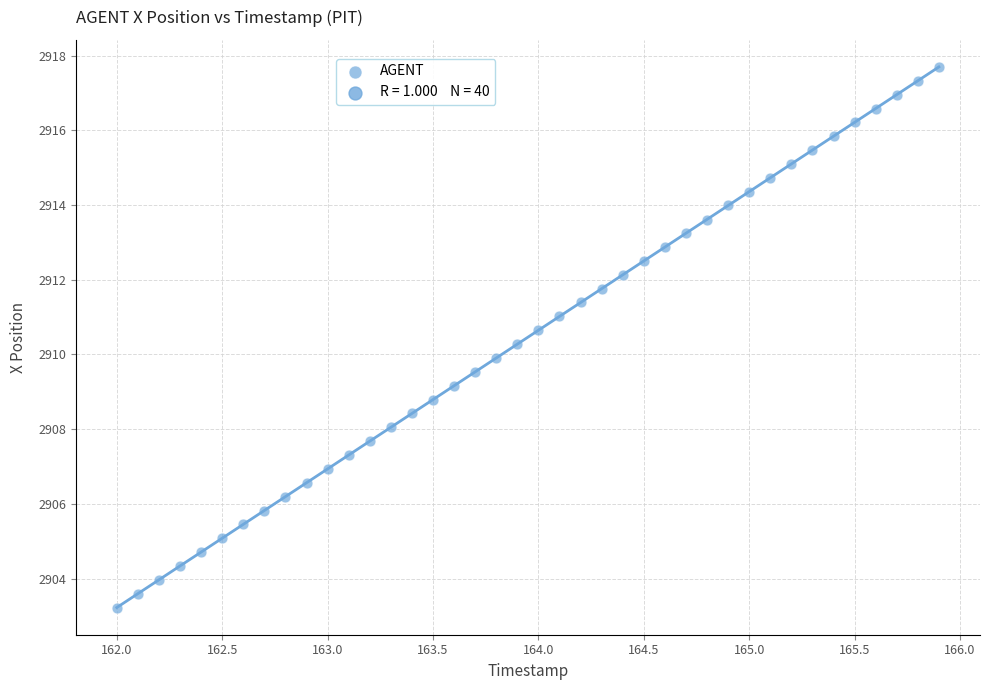

What is the range of X values (max minus min)?

3.9